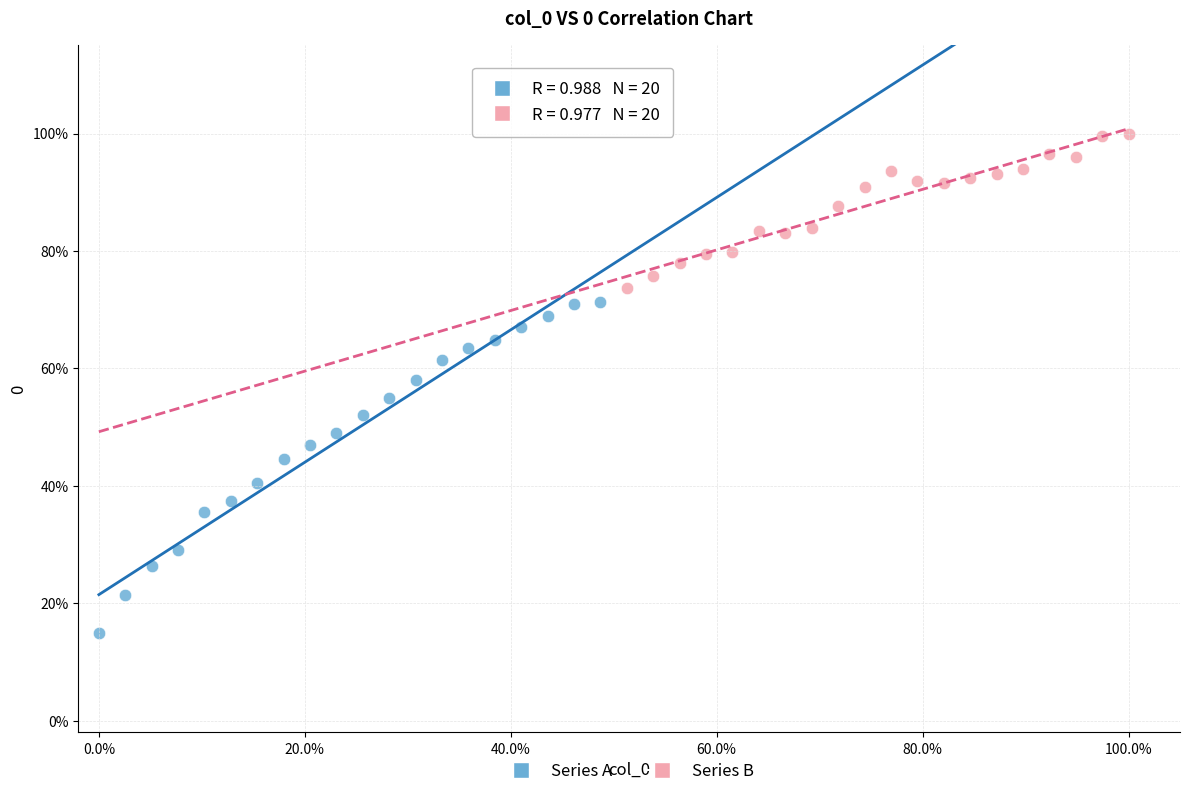

Which series contains the highest Y value?

Series B